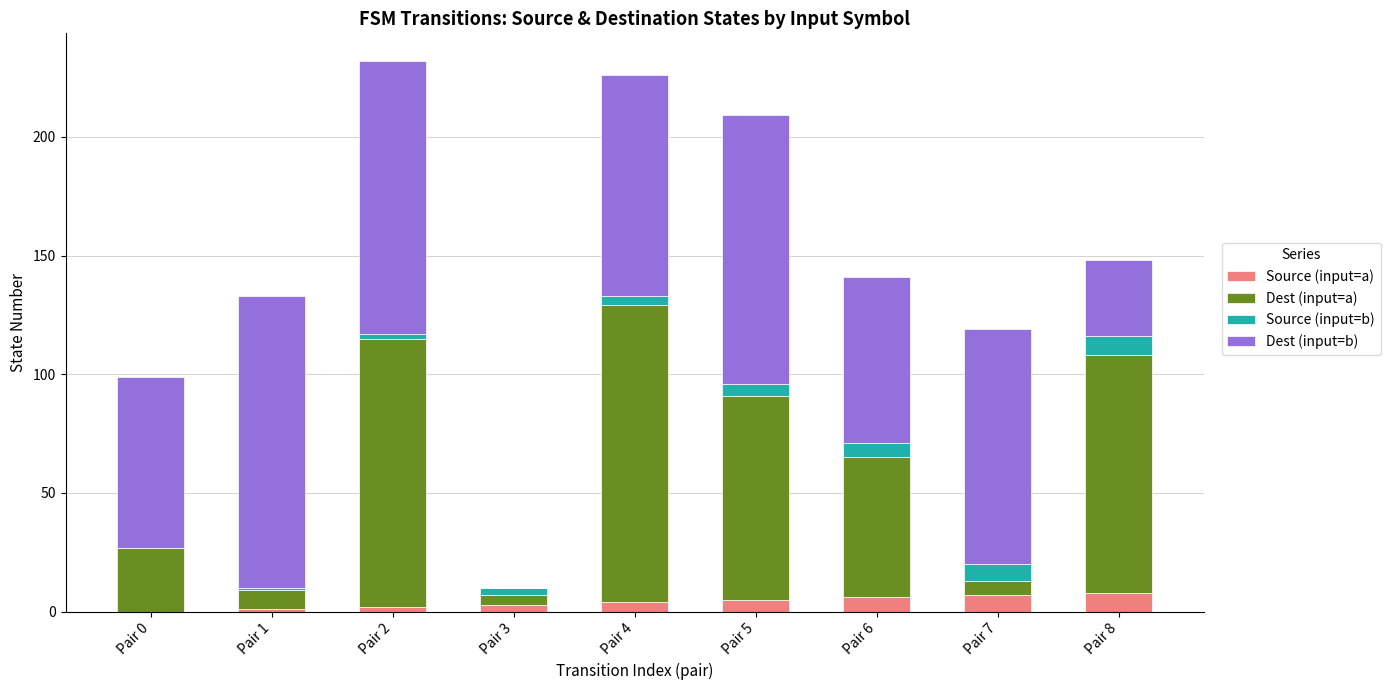

True or false: Source (input=a) has a value of 5 at Pair 5.

True